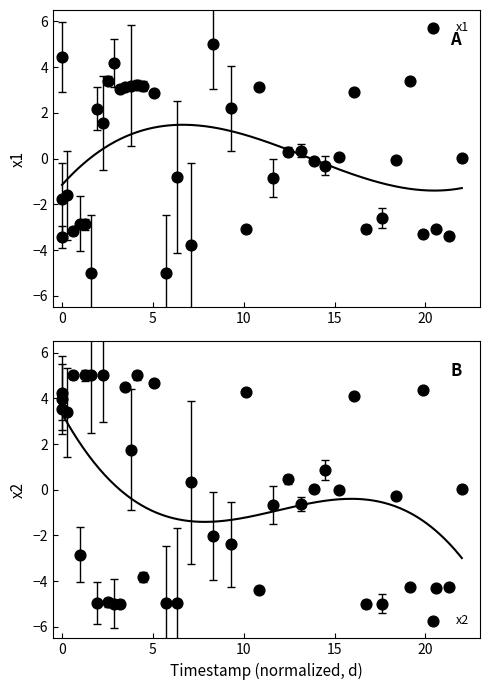

What is the total value across all series at 10?

1.8